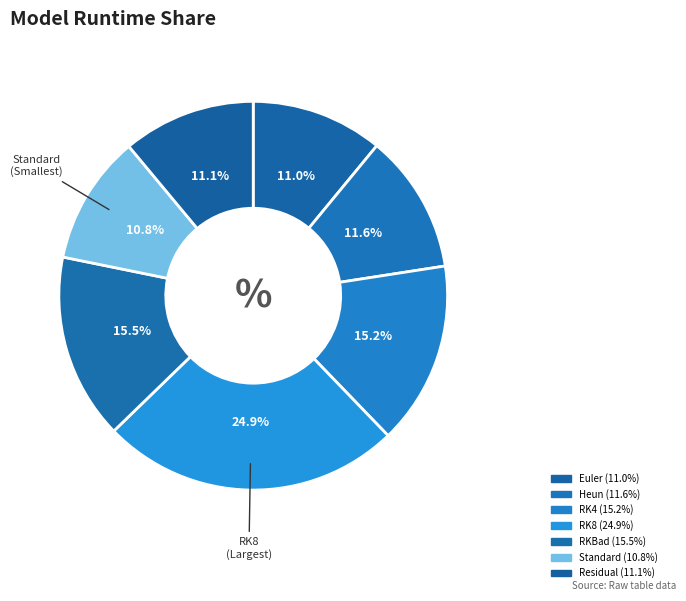

To the nearest percent, what is the difference between the largest and smallest slice percentages?

14%